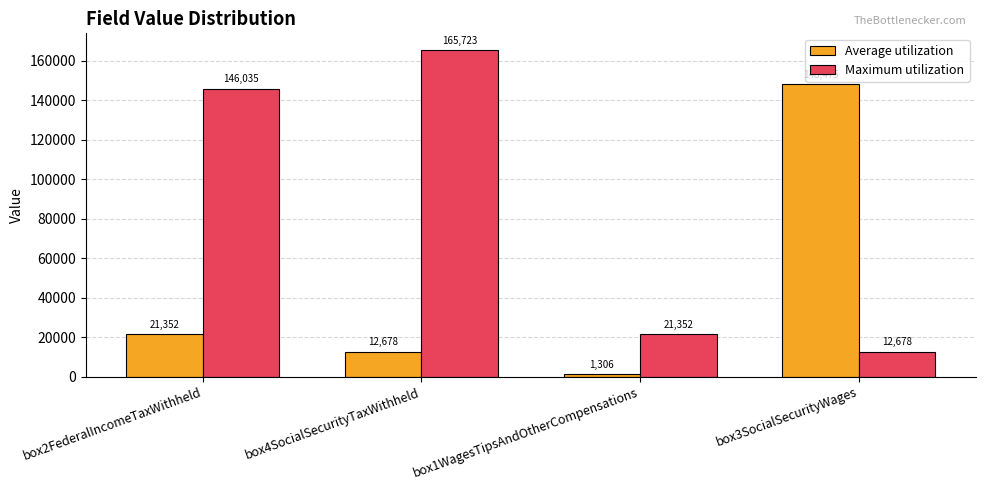

How many data points in Maximum utilization are less than 146035?

2